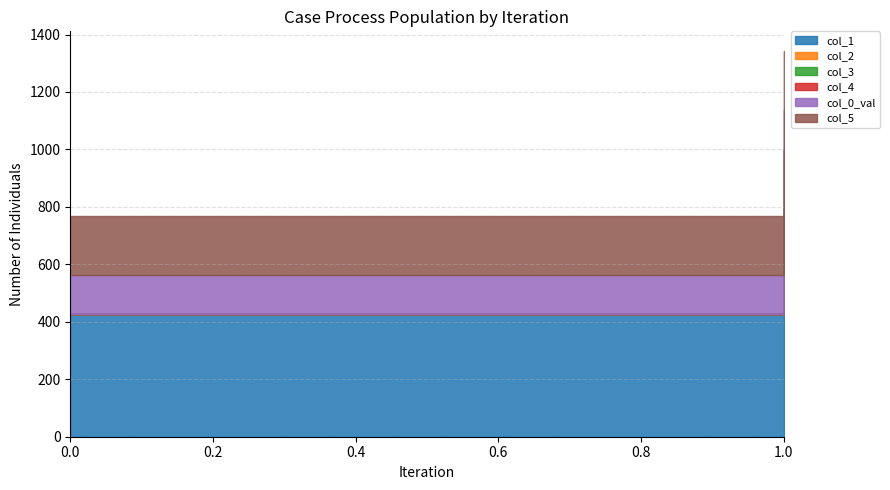

The col_3 series shows 58.7 at 1. True or false?

False